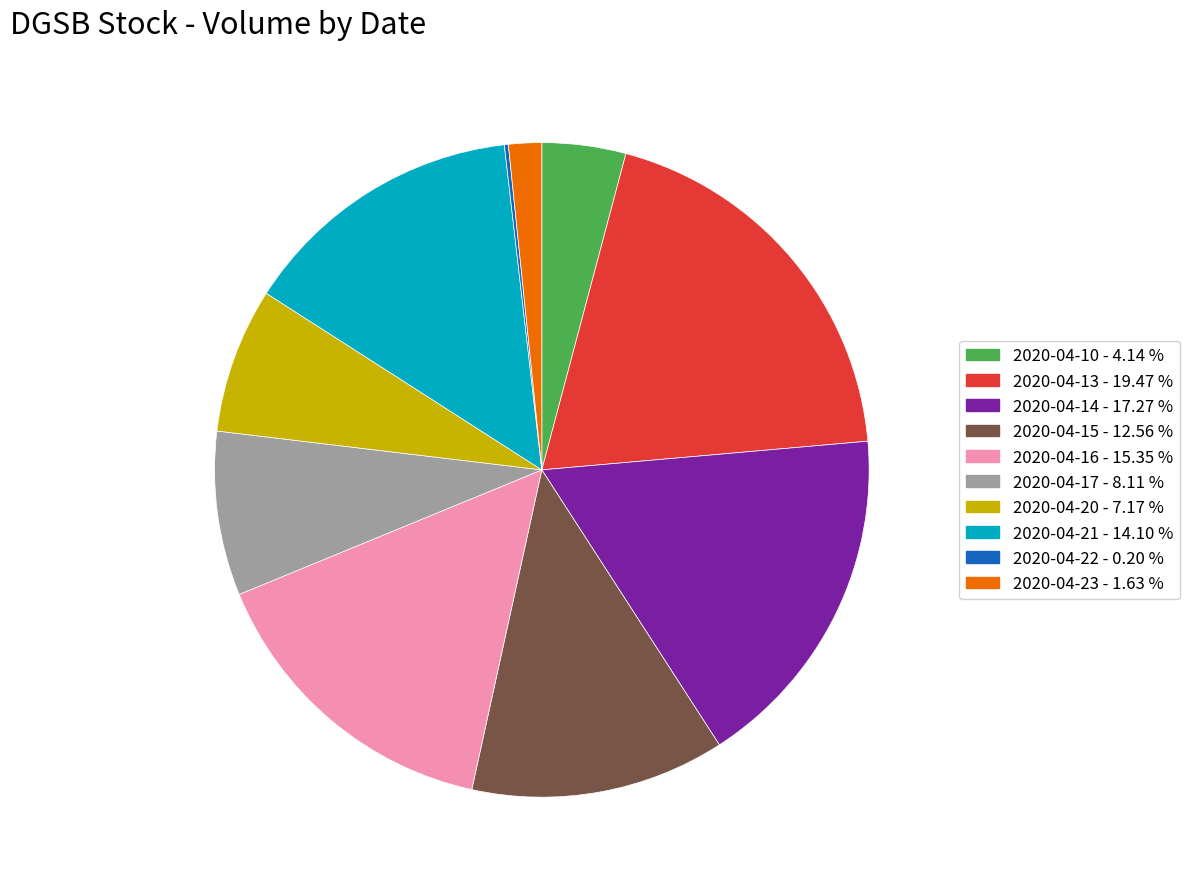

Is the sum of 2020-04-16 and 2020-04-10 greater than half?

No